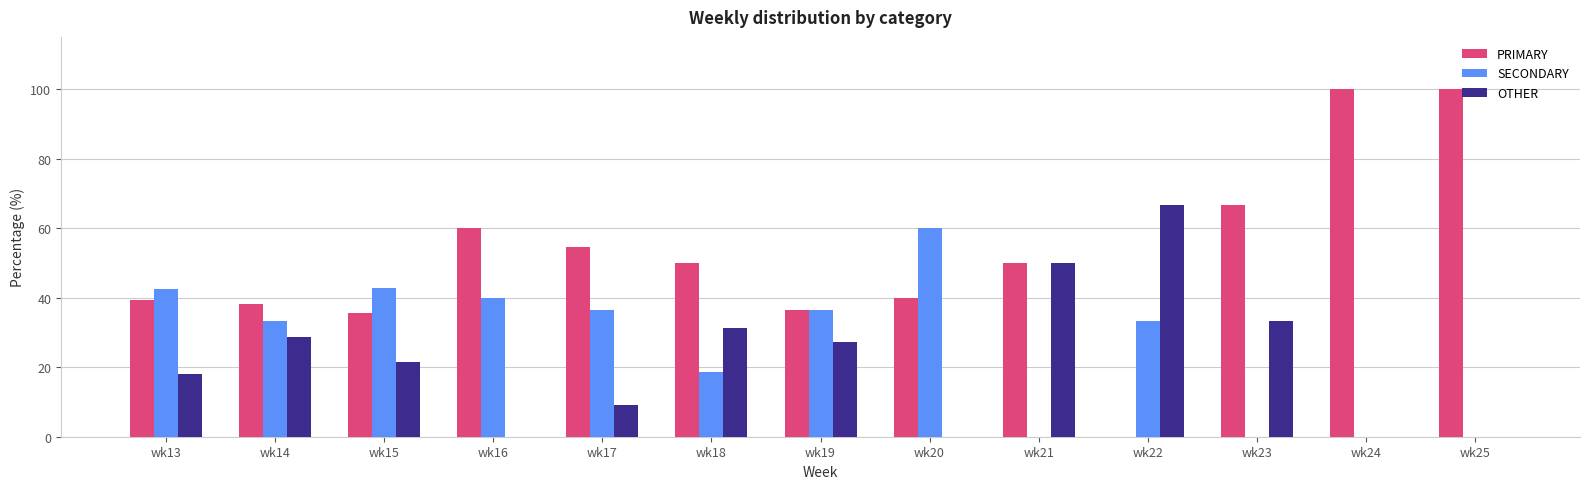

Is the value of PRIMARY at wk22 greater than the value of OTHER at wk15?

No